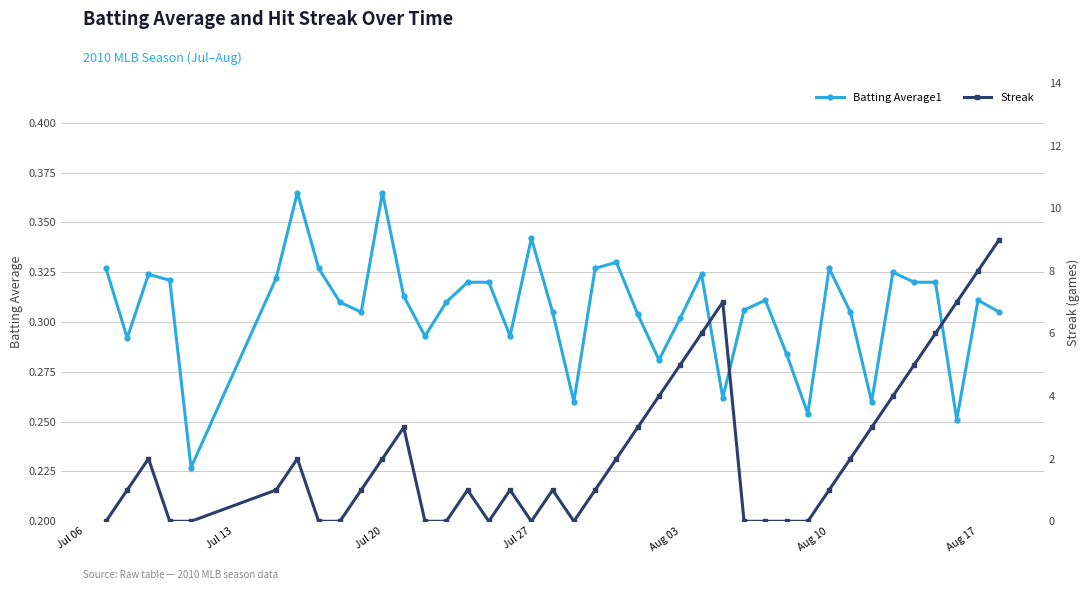

Count the Batting Average1 values in the range 0 to 1.

40